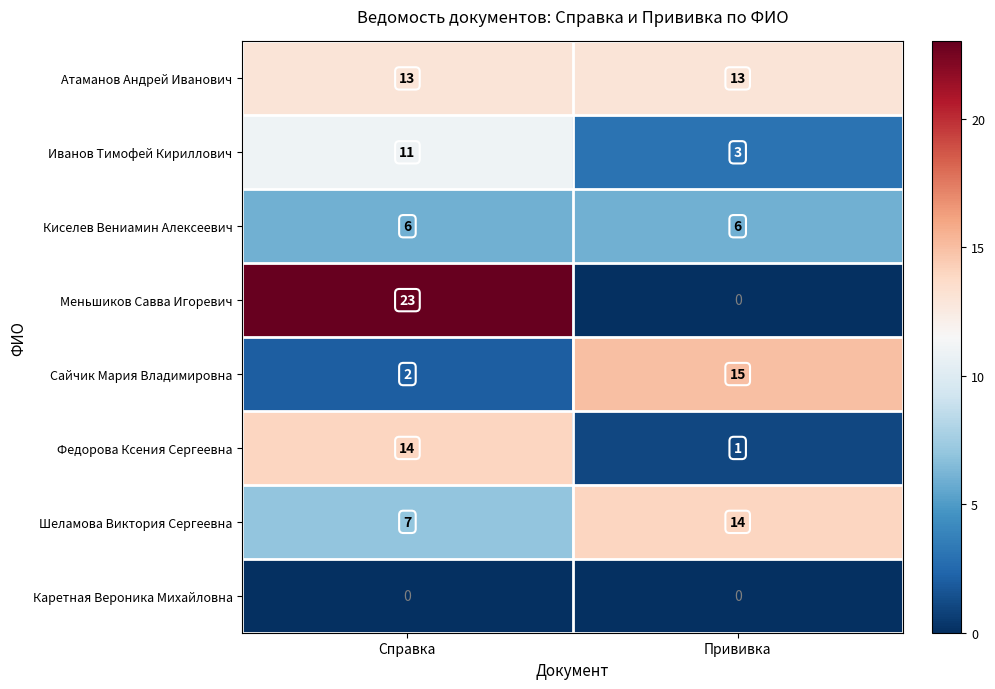

Which category has the highest value across all series?

Справка